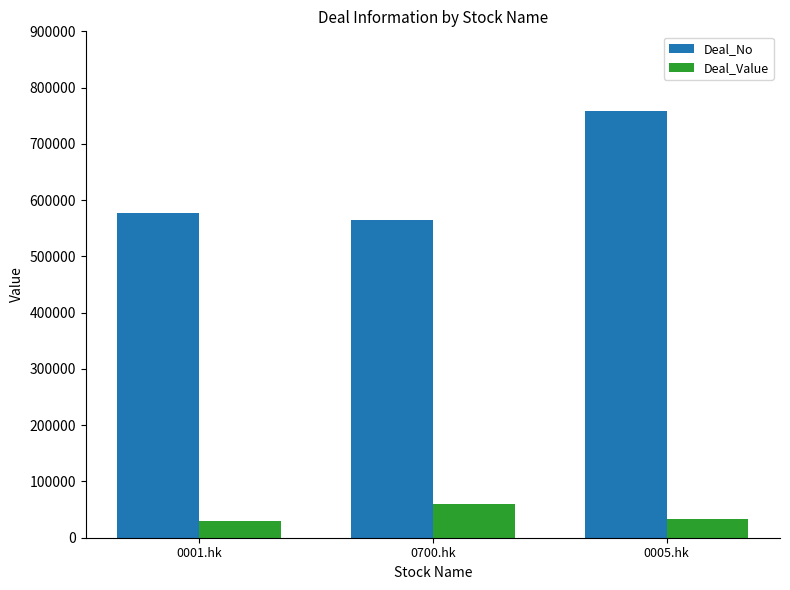

What is the sum of the Deal_No values at 0005.hk and 0001.hk?

1335469